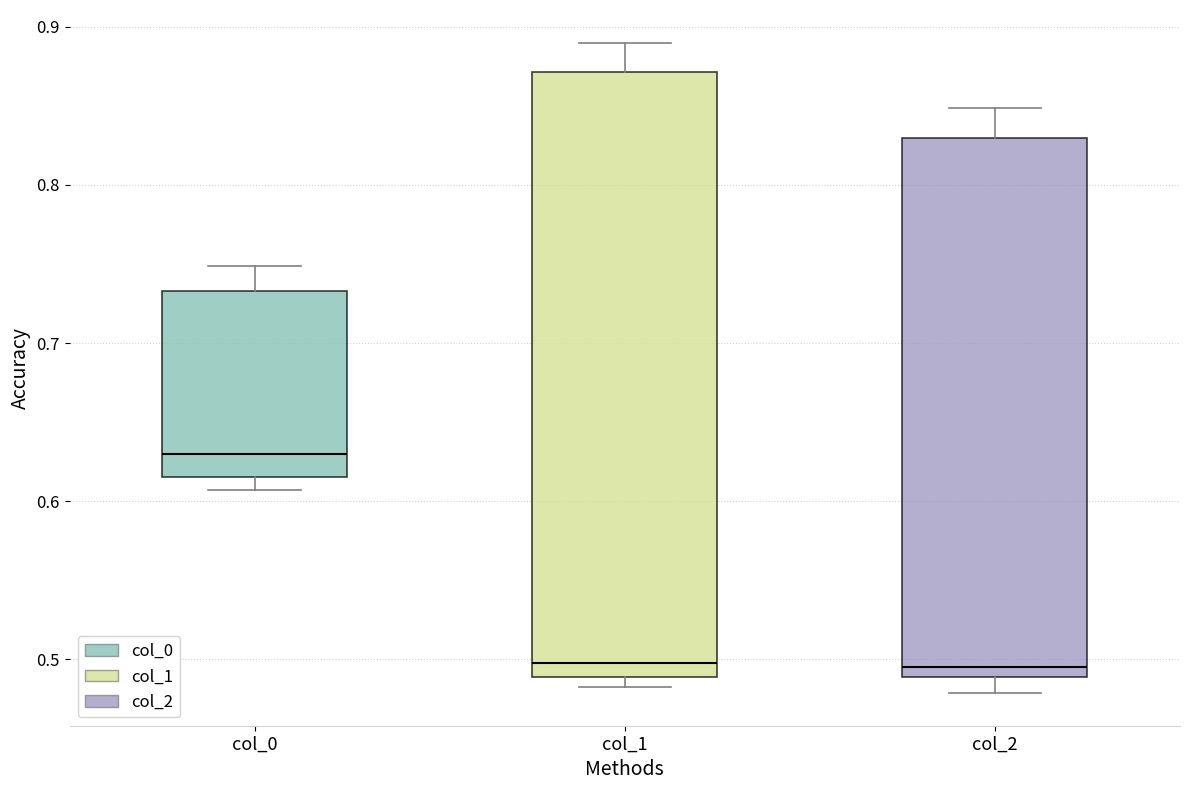

Where is the upper edge of the box for col_0 on the y-axis? The values are not printed on the chart, so give them approximately, as read against the axis.

0.73